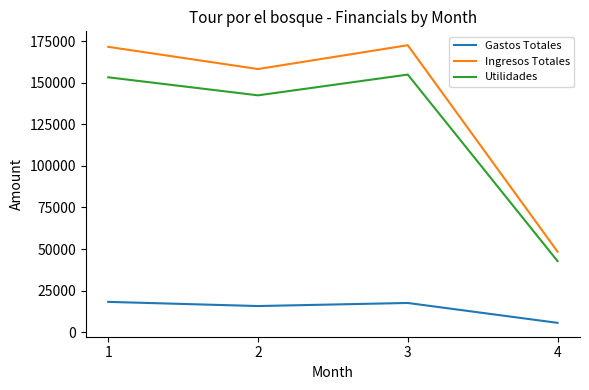

What is the difference between the highest and lowest values at 3?

154844